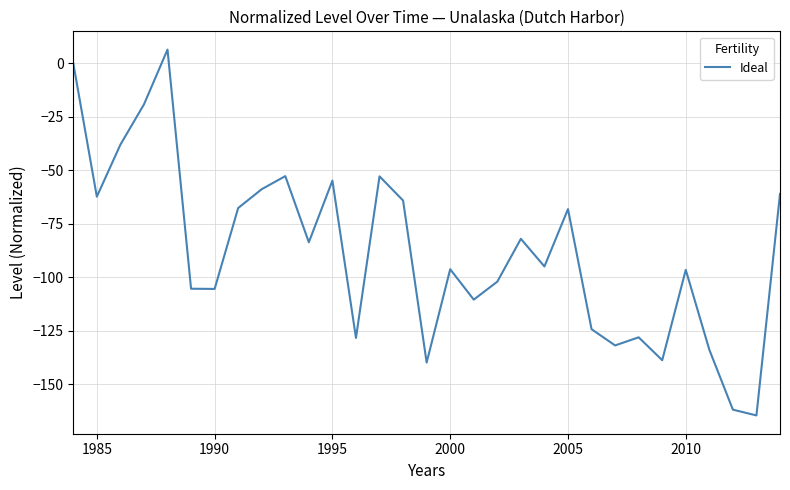

What is the greatest value displayed?

6.4